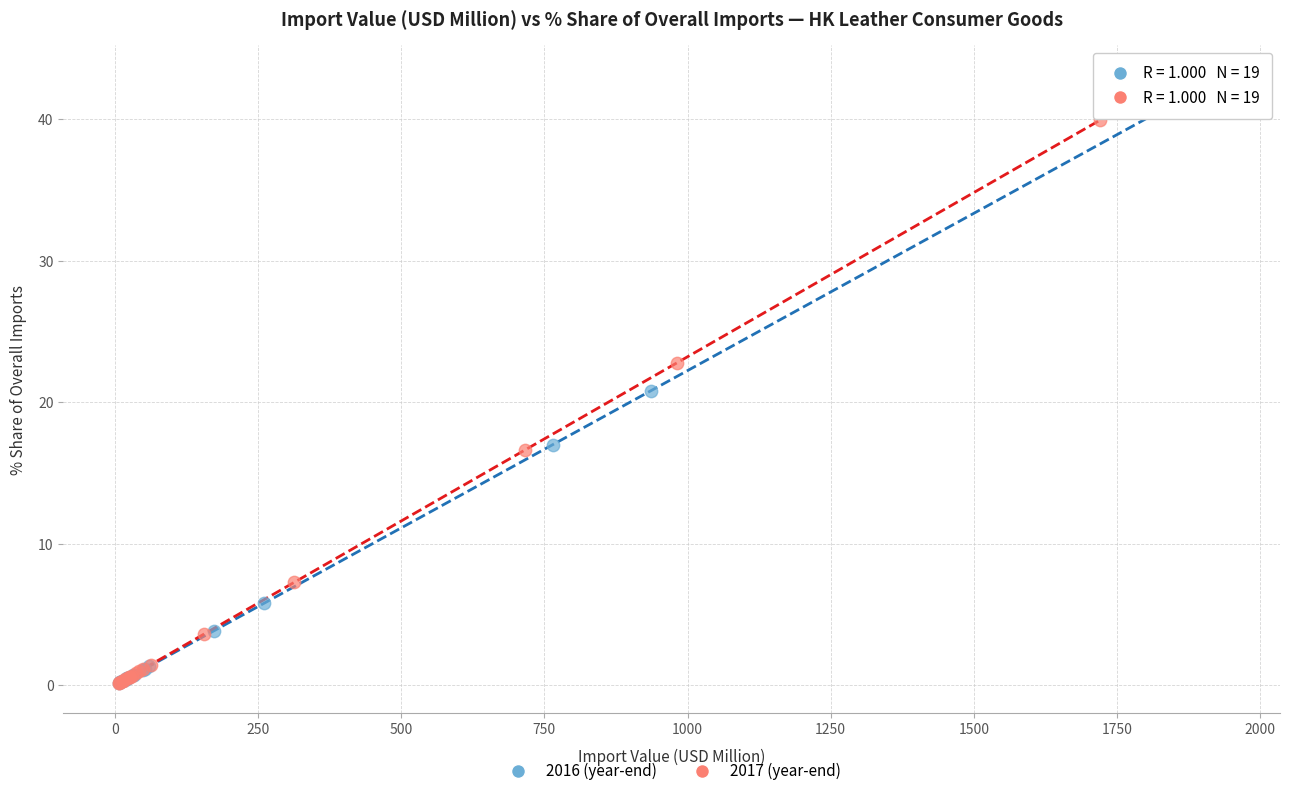

Which series has the widest spread of Y values?

2016 (year-end)